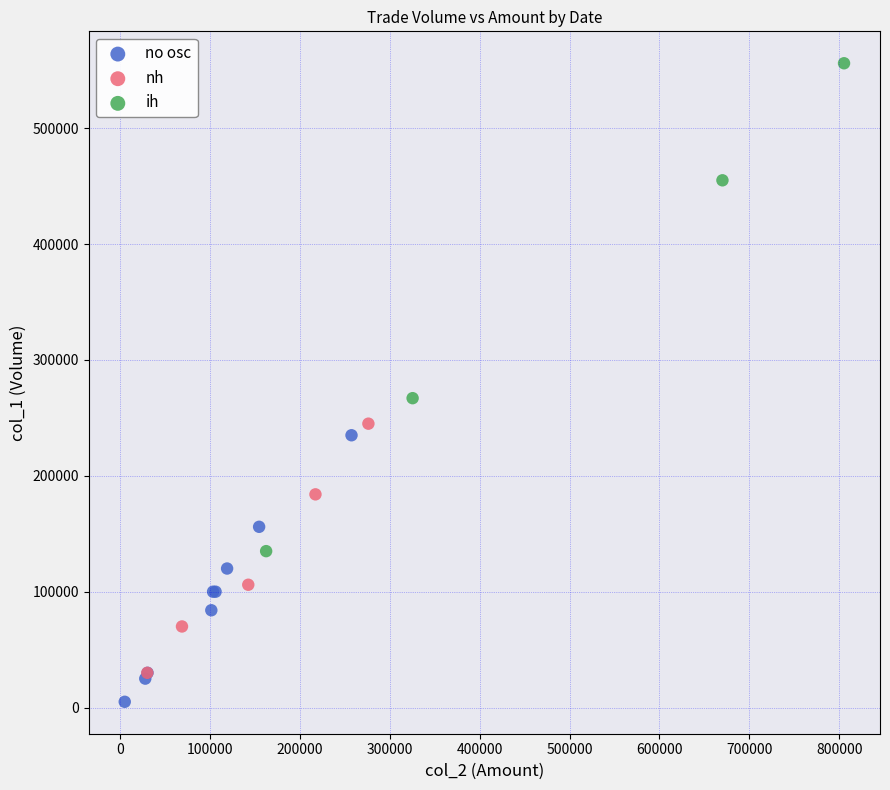

Which series contains the highest Y value?

ih